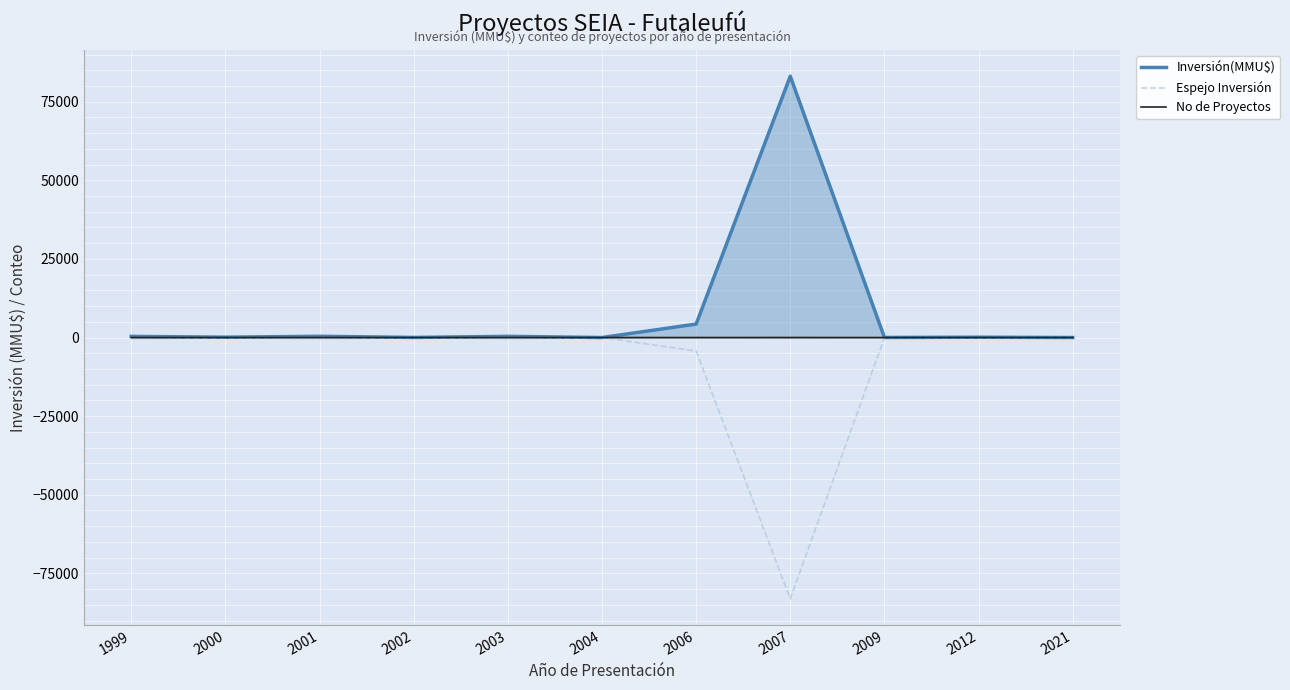

Reading left to right, extract all data points from this chart.

Inversión(MMU$): 1999=370	2000=110	2001=400	2002=30	2003=378	2004=0	2006=4285	2007=83101	2009=22	2012=100	2021=2
Espejo Inversión: 1999=-370	2000=-110	2001=-400	2002=-30	2003=-378	2004=0	2006=-4285	2007=-83101	2009=-22	2012=-100	2021=-2
No de Proyectos: 1999=1	2000=1	2001=1	2002=1	2003=1	2004=1	2006=2	2007=6	2009=1	2012=2	2021=1